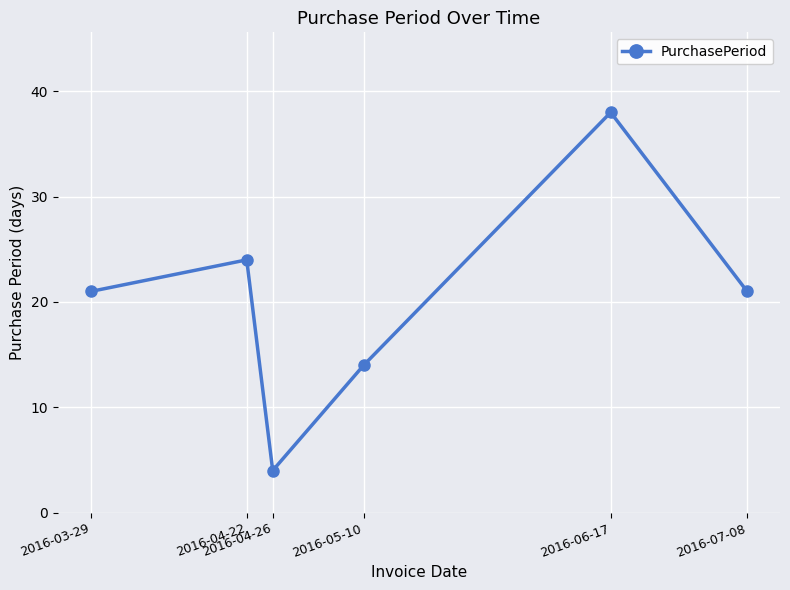

How many interior local peaks (higher than both neighbors) does the data have?

2